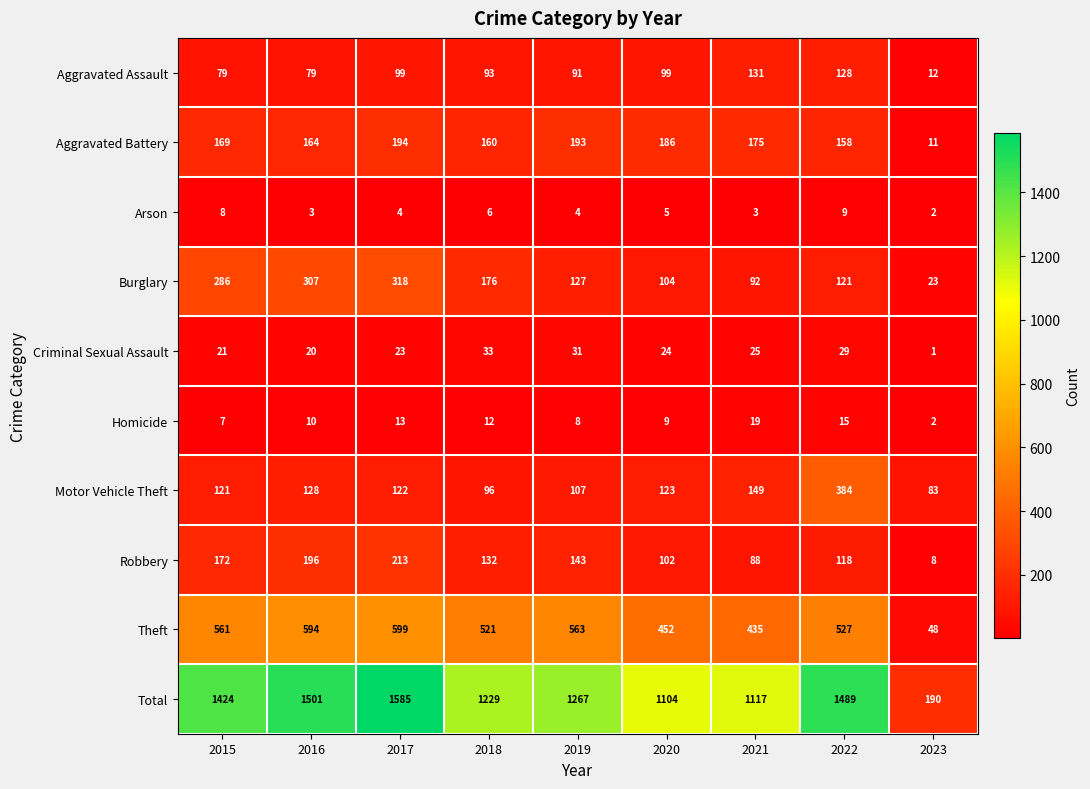

What is the difference between the highest and lowest values at 2019?

1263